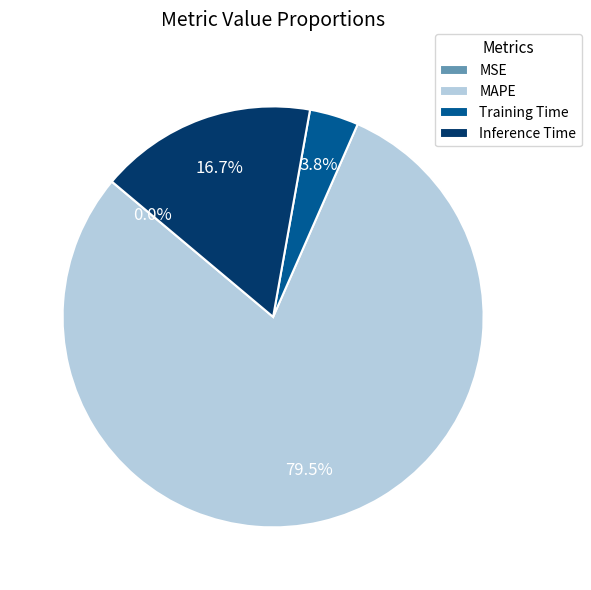

What is the majority slice?

MAPE